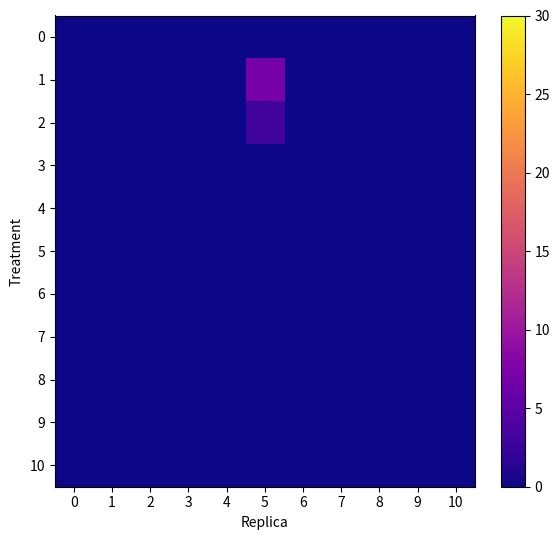

Reading left to right, extract all data points from this chart.

0: 0=0	1=0	2=0	3=0	4=0	5=0	6=0	7=0	8=0	9=0	10=0
1: 0=0	1=0	2=0	3=0	4=0	5=7	6=0	7=0	8=0	9=0	10=0
2: 0=0	1=0	2=0	3=0	4=0	5=3	6=0	7=0	8=0	9=0	10=0
3: 0=0	1=0	2=0	3=0	4=0	5=0	6=0	7=0	8=0	9=0	10=0
4: 0=0	1=0	2=0	3=0	4=0	5=0	6=0	7=0	8=0	9=0	10=0
5: 0=0	1=0	2=0	3=0	4=0	5=0	6=0	7=0	8=0	9=0	10=0
6: 0=0	1=0	2=0	3=0	4=0	5=0	6=0	7=0	8=0	9=0	10=0
7: 0=0	1=0	2=0	3=0	4=0	5=0	6=0	7=0	8=0	9=0	10=0
8: 0=0	1=0	2=0	3=0	4=0	5=0	6=0	7=0	8=0	9=0	10=0
9: 0=0	1=0	2=0	3=0	4=0	5=0	6=0	7=0	8=0	9=0	10=0
10: 0=0	1=0	2=0	3=0	4=0	5=0	6=0	7=0	8=0	9=0	10=0